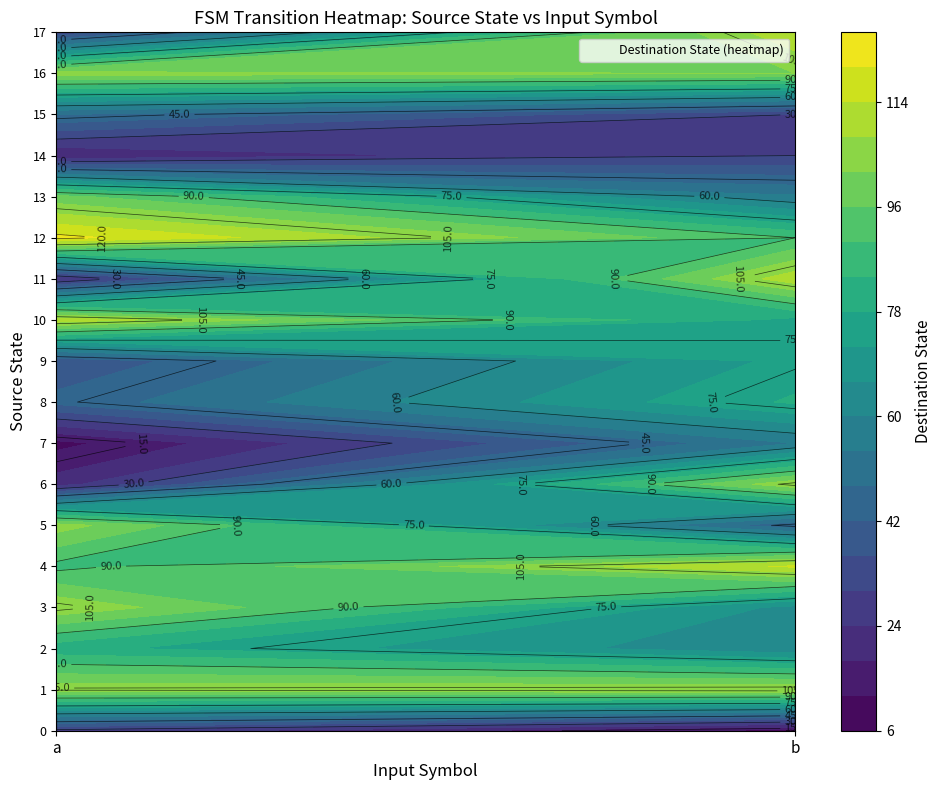

Is the value of 7 at 1 greater than the value of 8 at 1?

No